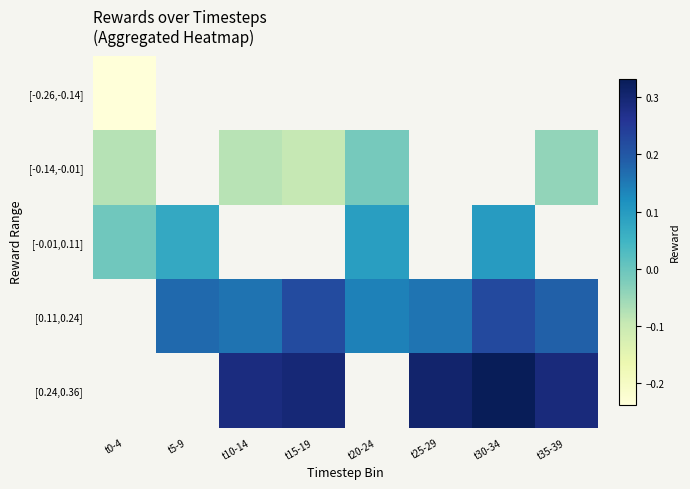

What is the sum of the [-0.14,-0.01] values at t35-39 and t0-4?

-0.1